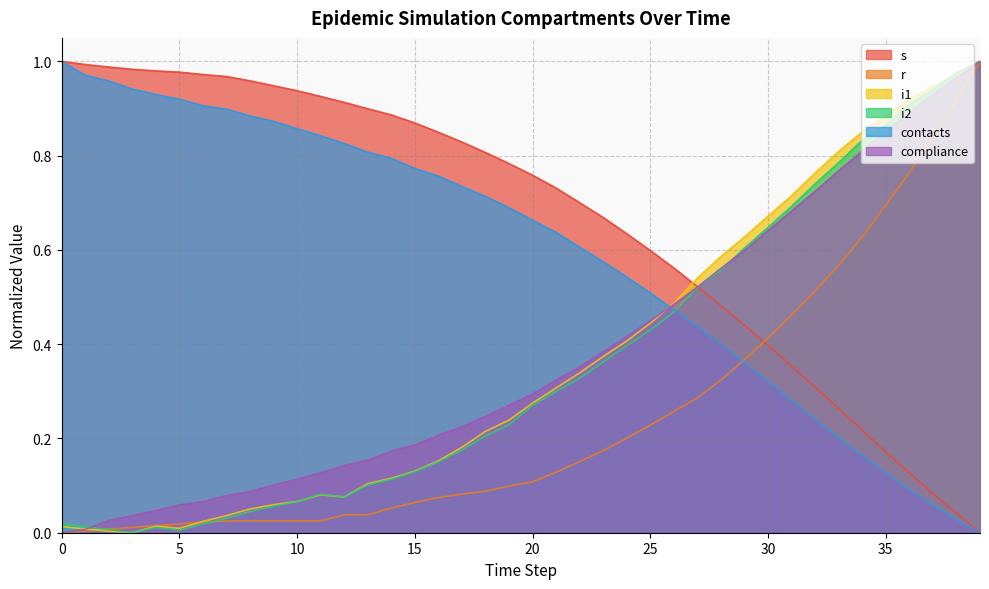

What is the difference between the highest and lowest values at 36?

0.8